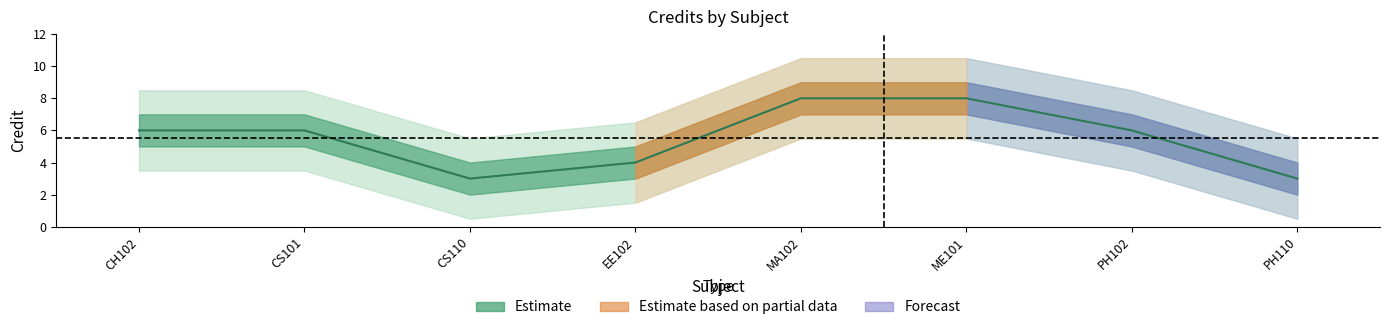

At which category does the chart reach its minimum across all series?

CS110